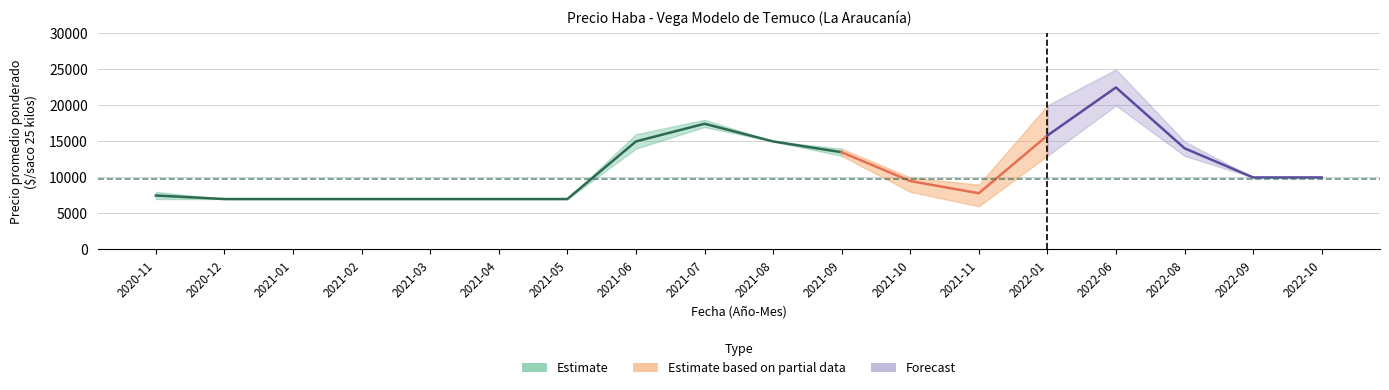

True or false: Precio máximo and Precio promedio ponderado cross at least once.

False